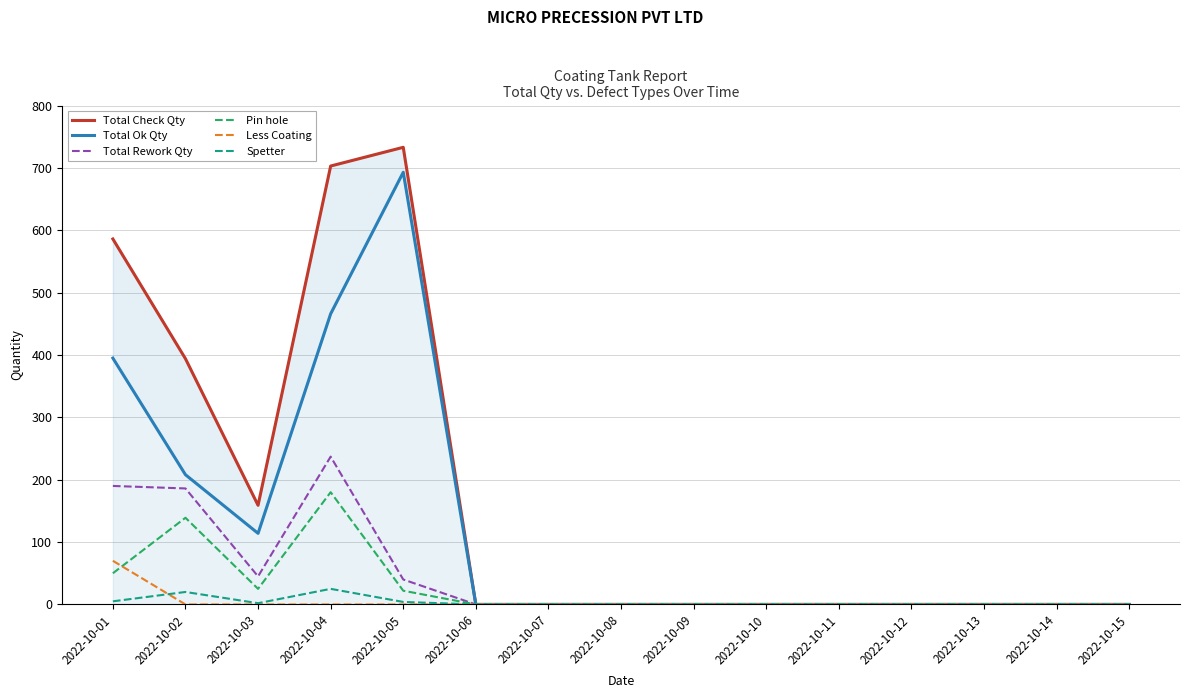

Which series has the largest total across all categories?

Total Check Qty